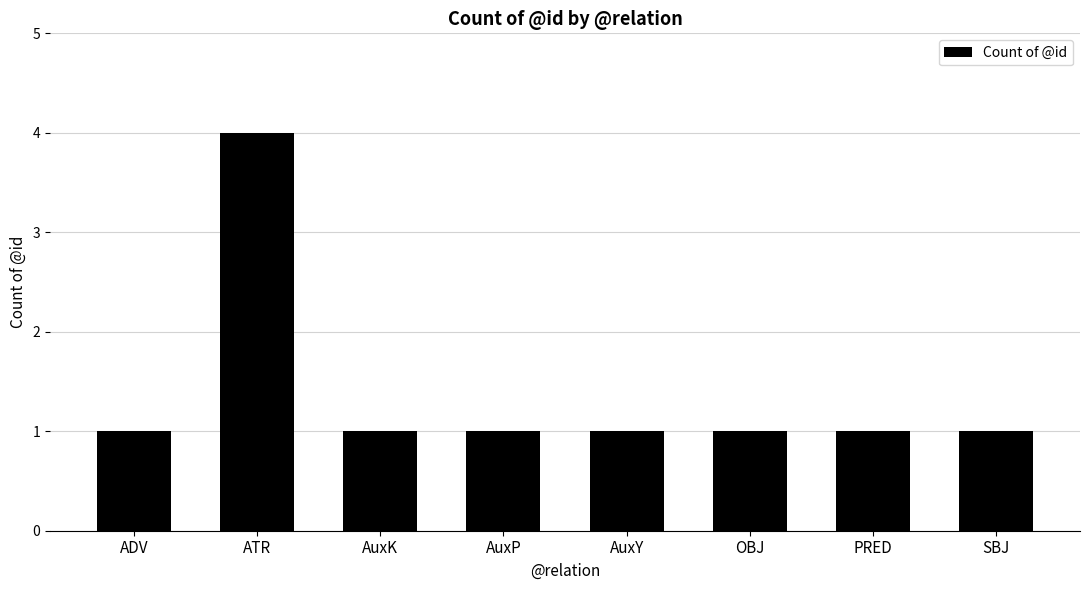

True or false: the data shows 1 at AuxK.

True